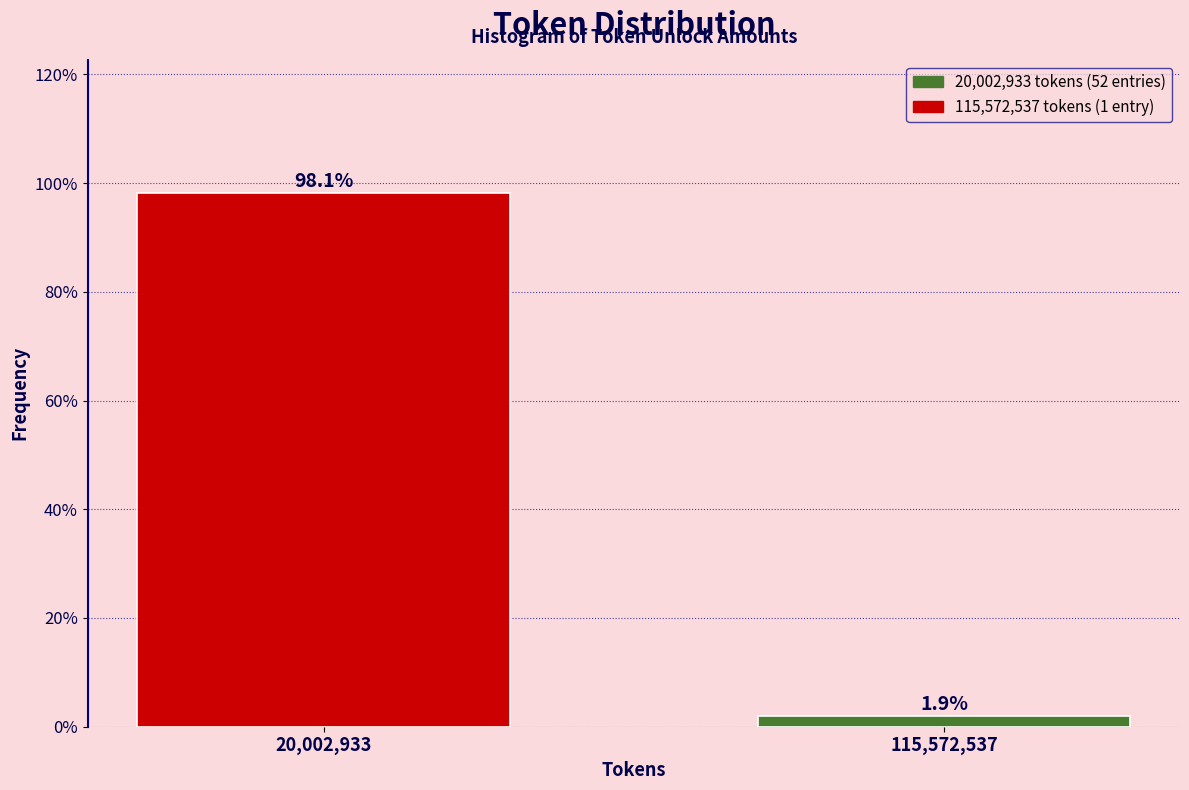

Reading right to left, what are all the values shown in this chart?

1.9	98.1